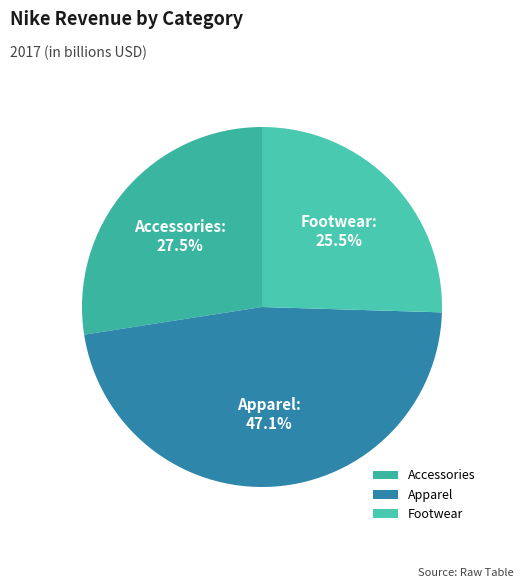

What is the largest slice in the pie chart?

Apparel